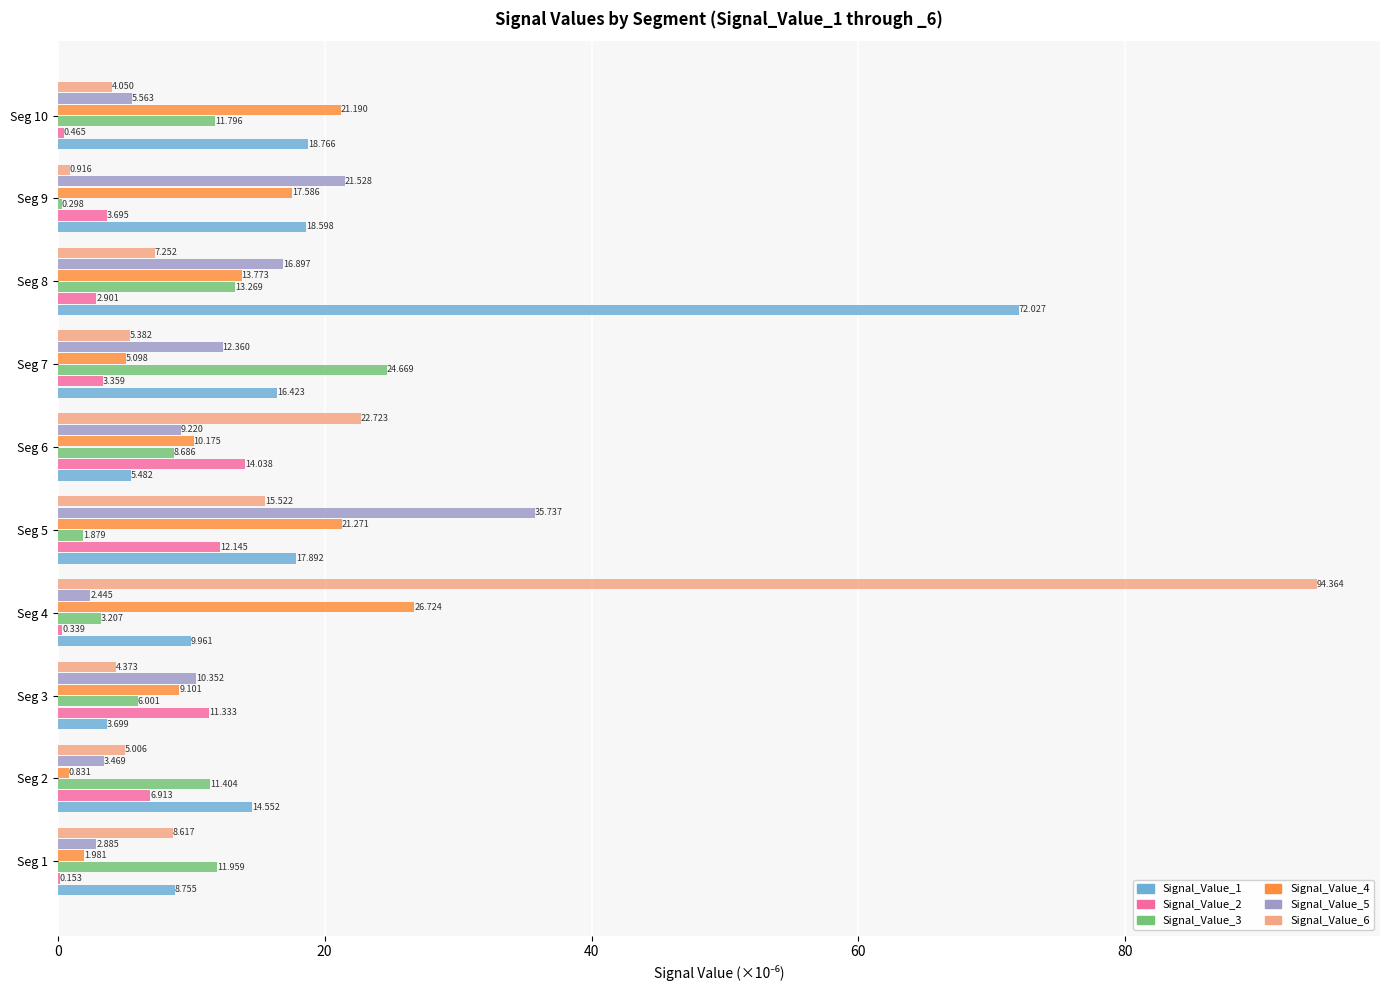

Which series has the largest total across all categories?

Signal_Value_1